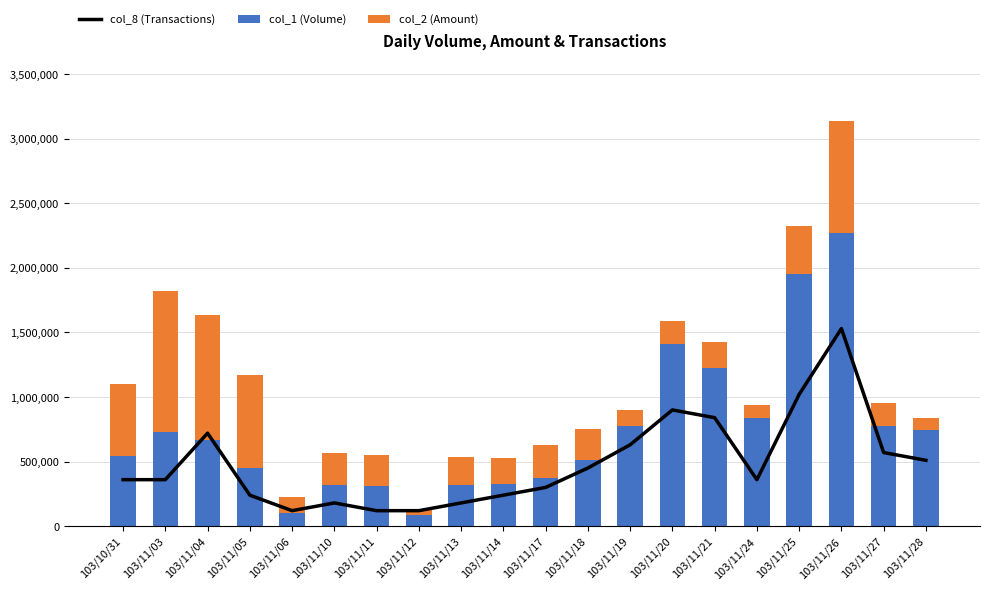

What position from the right is 103/11/10?

15